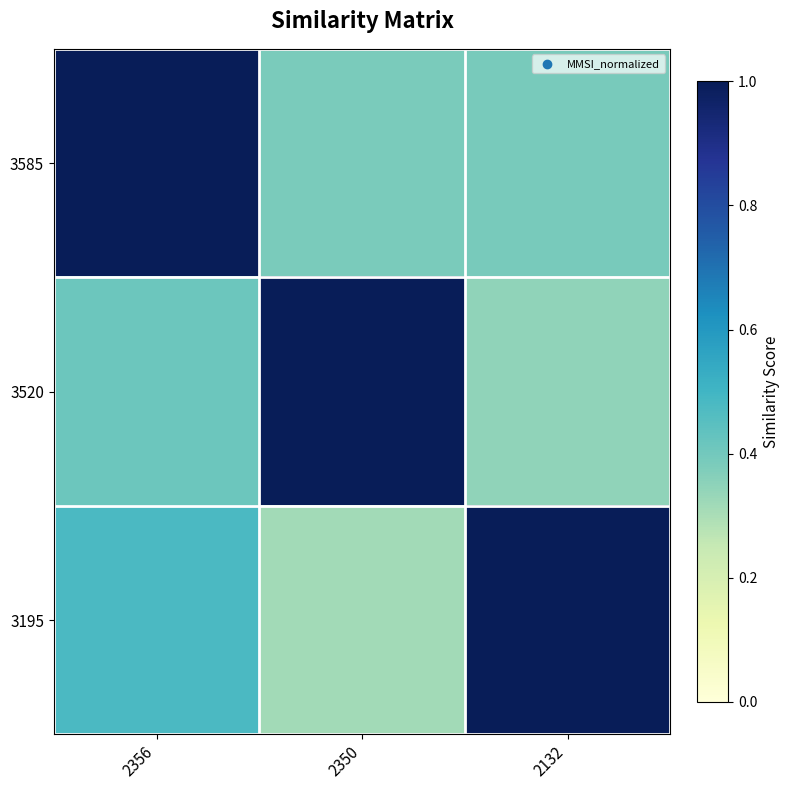

Which has a higher value, 2350 or 2356?

2356